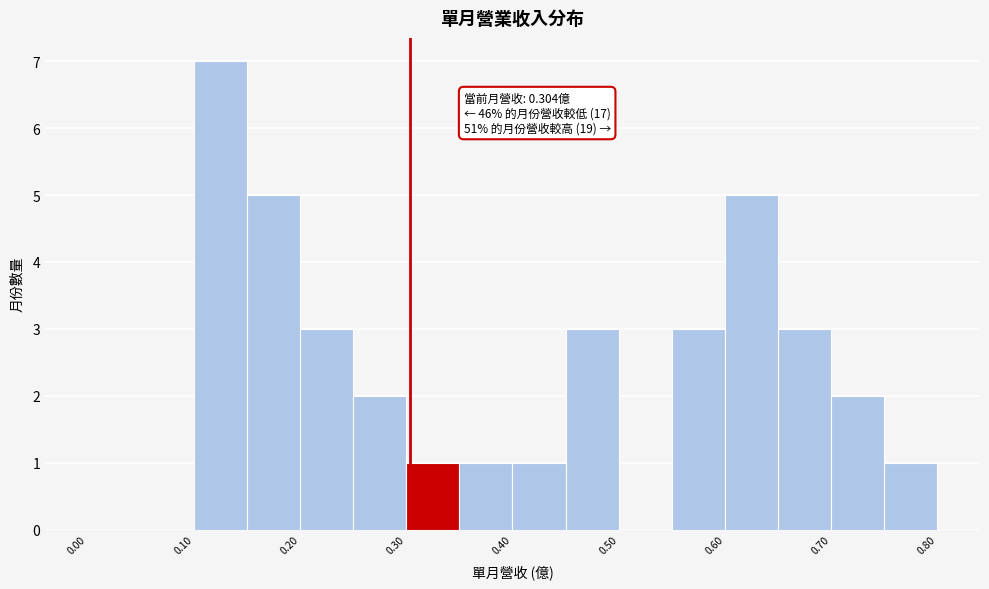

Which range on the x-axis has the tallest bar?

0.10 to 0.15